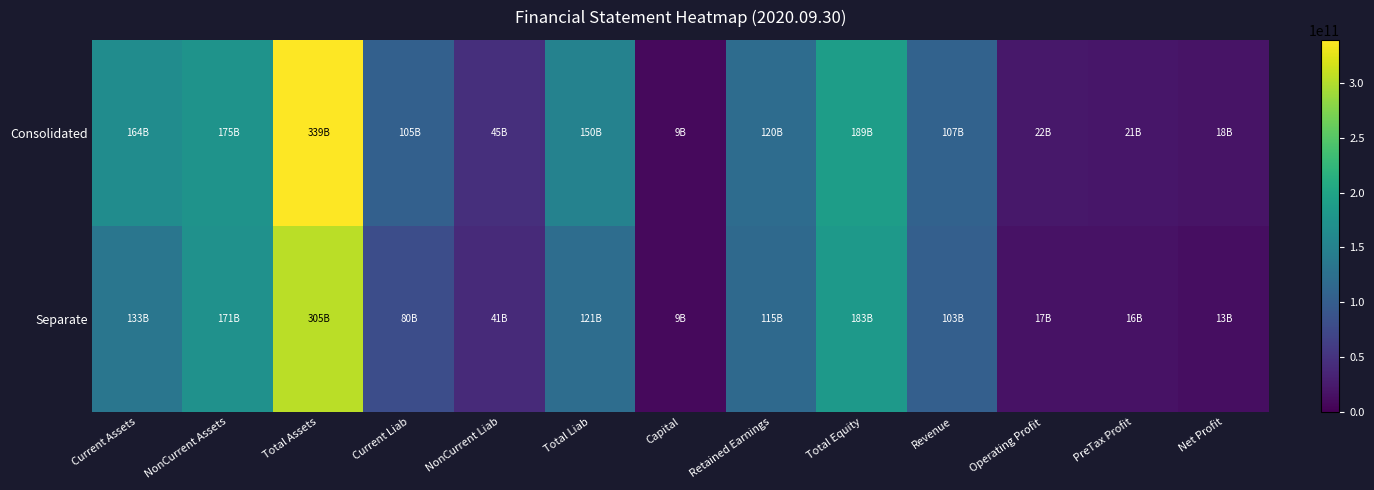

What is the smallest value displayed?

8936712500